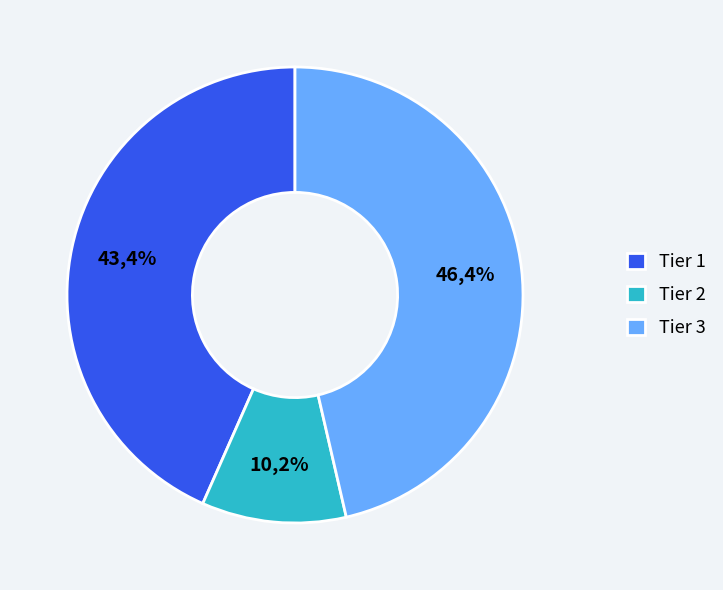

Count the number of slices in the pie.

3